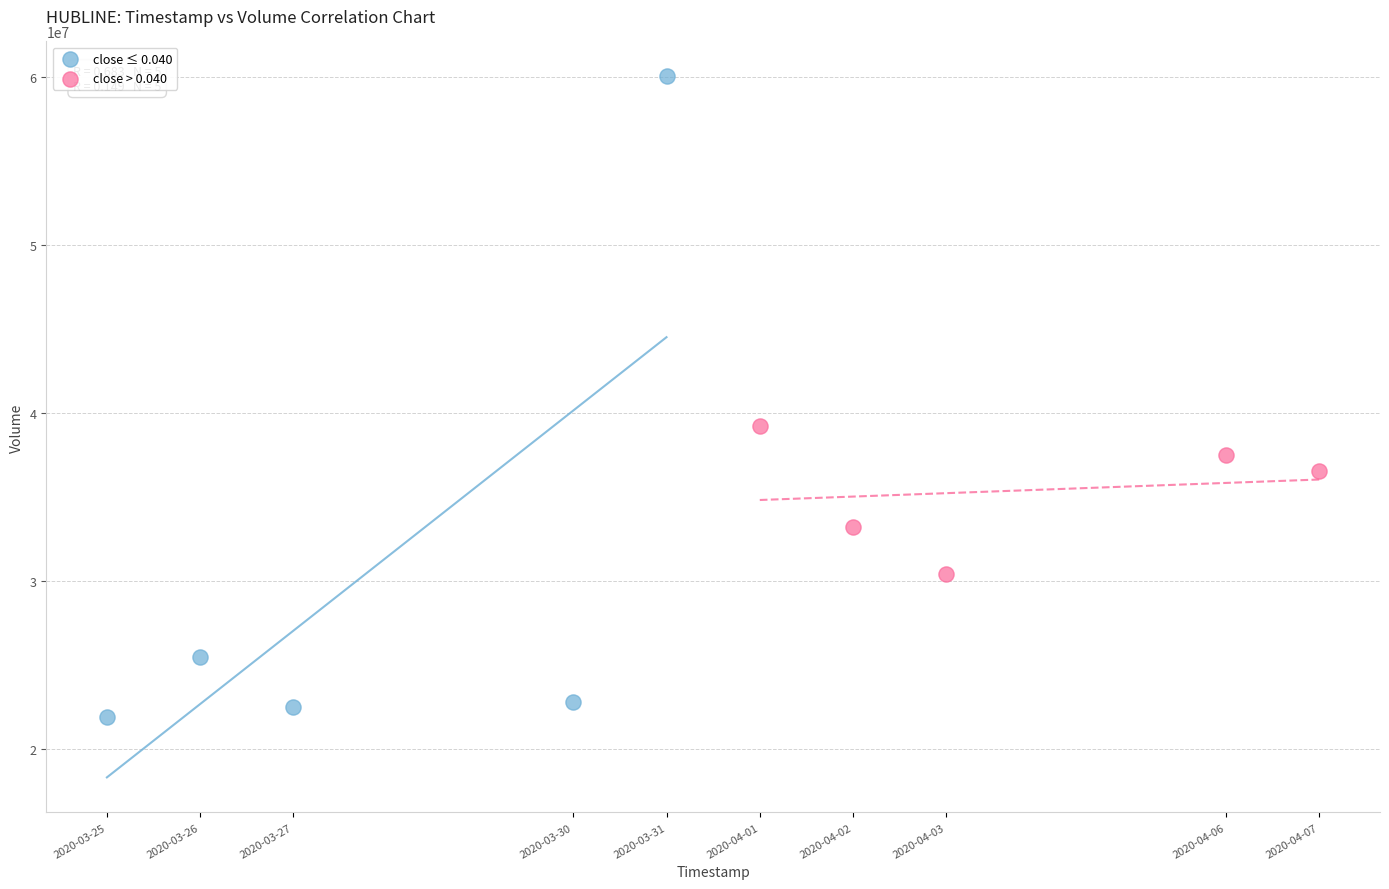

Which series has the widest spread of Y values?

close ≤ 0.040